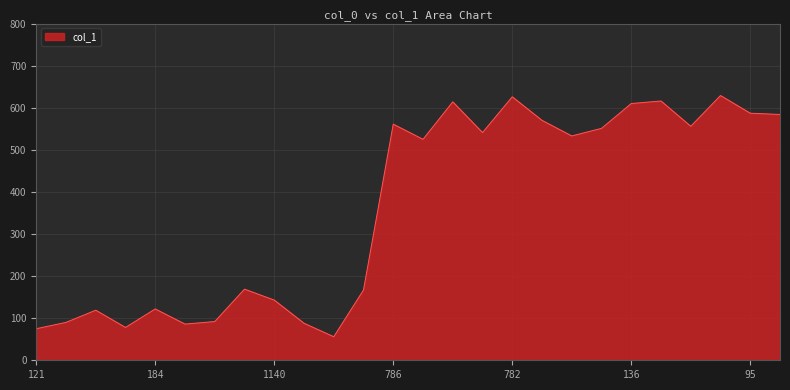

What is the greatest value displayed?

629